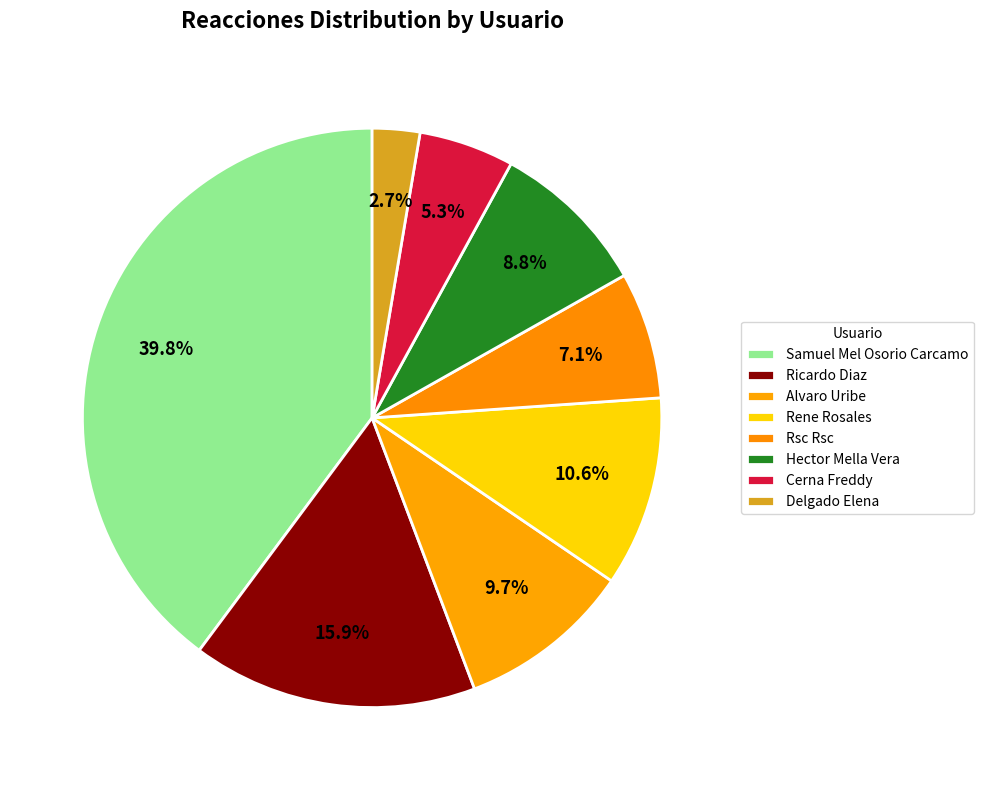

What percentage is the Cerna Freddy slice, to the nearest percent?

5%